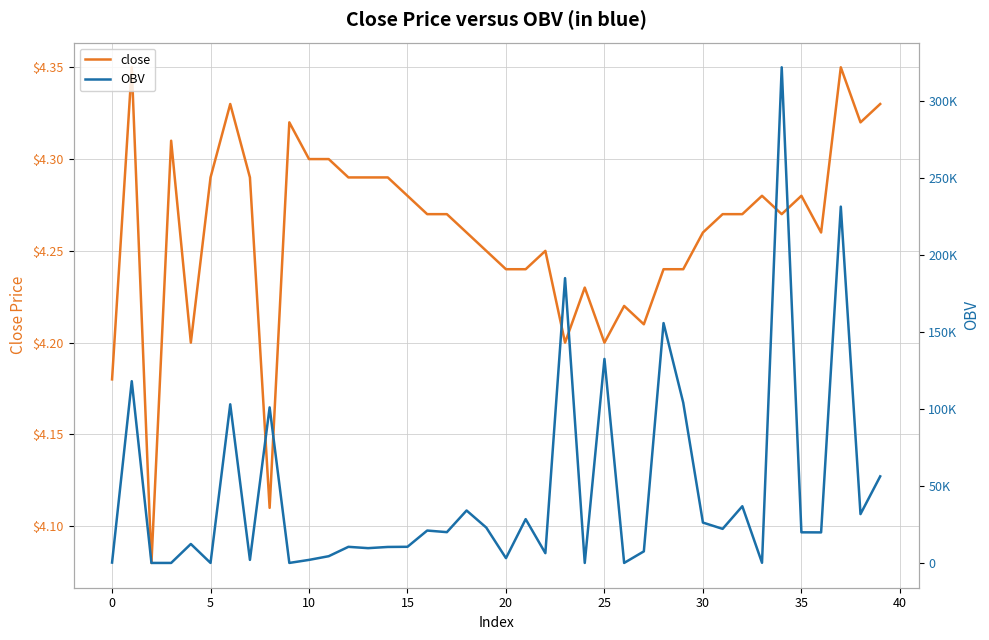

Count the close values in the range 4 to 5.

40